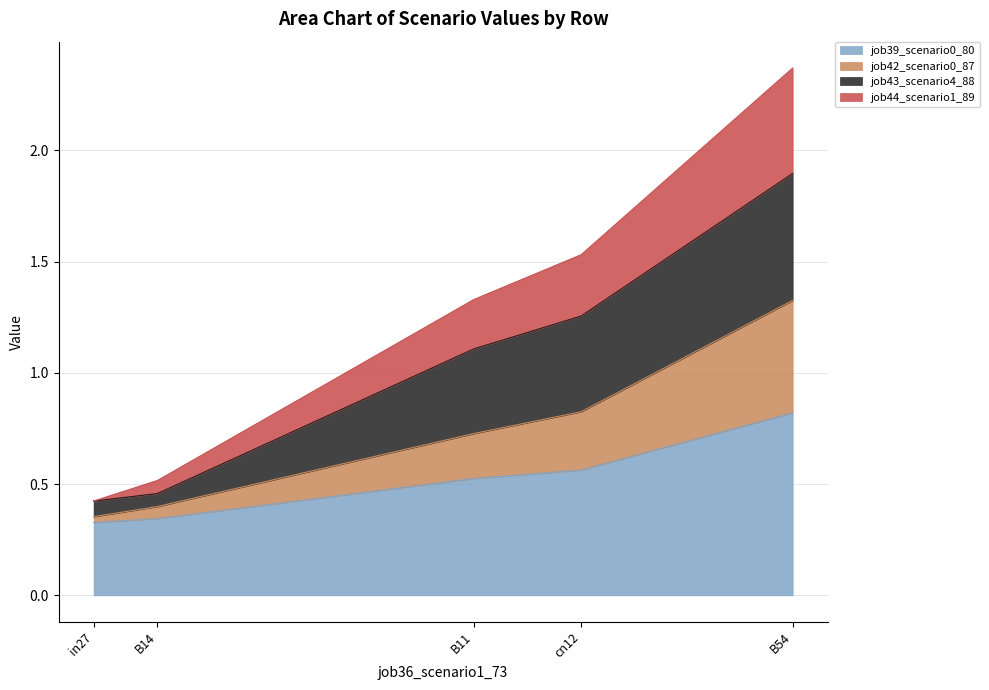

How many lines are shown in the chart?

4